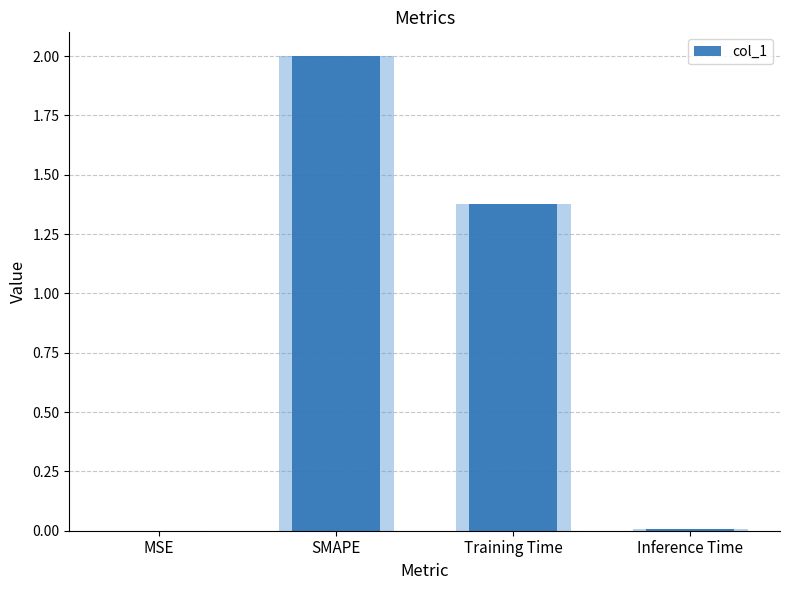

How many values exceed 1?

2